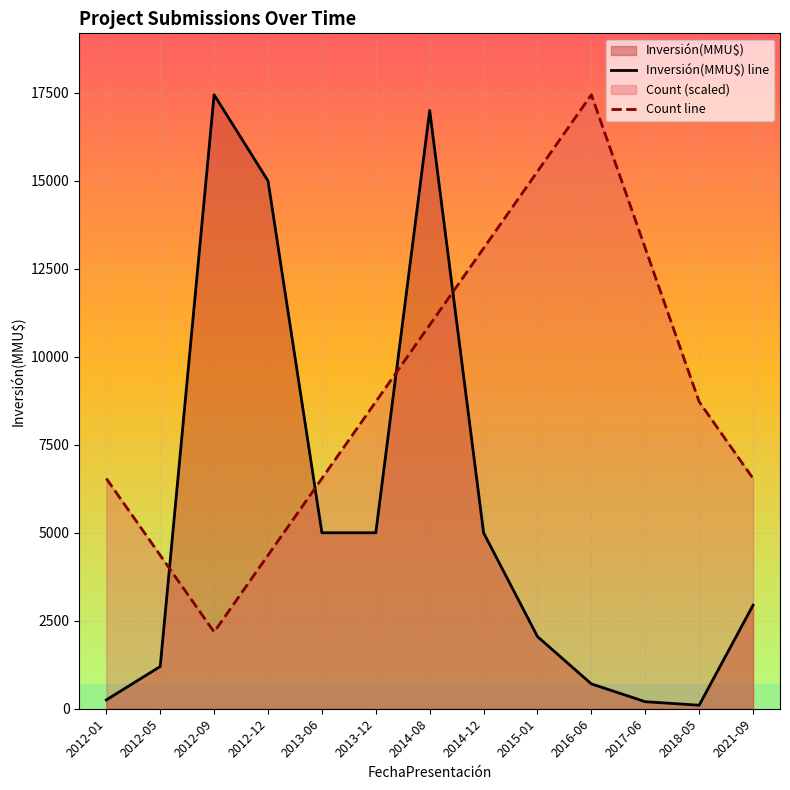

How many times do Inversión(MMU$) line and Count line cross each other?

4